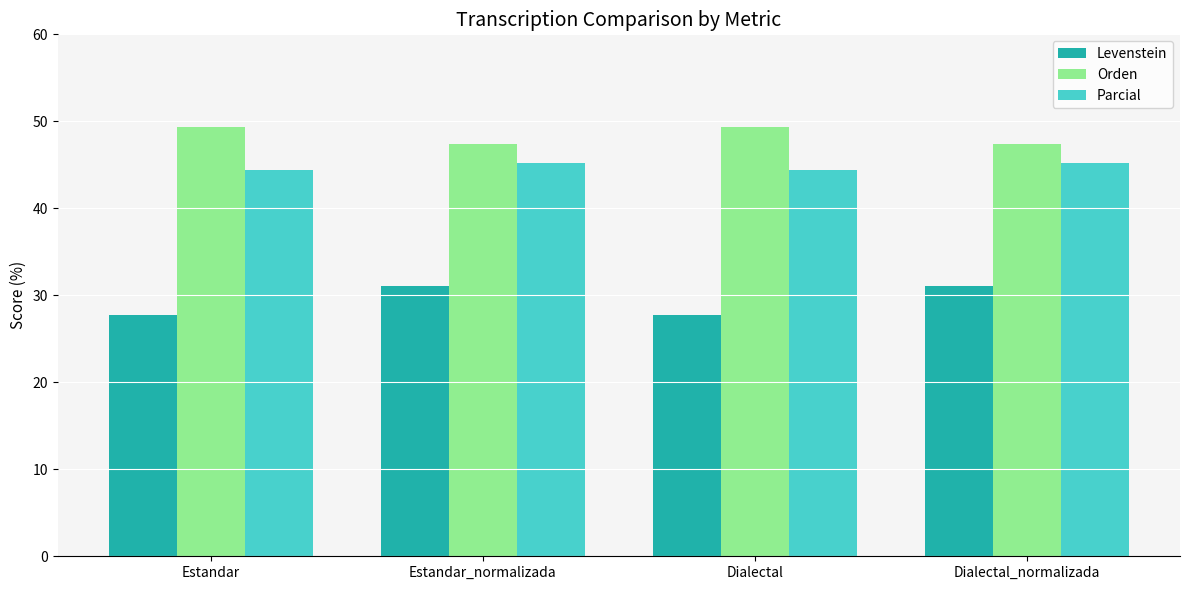

What position from the right is Estandar?

4